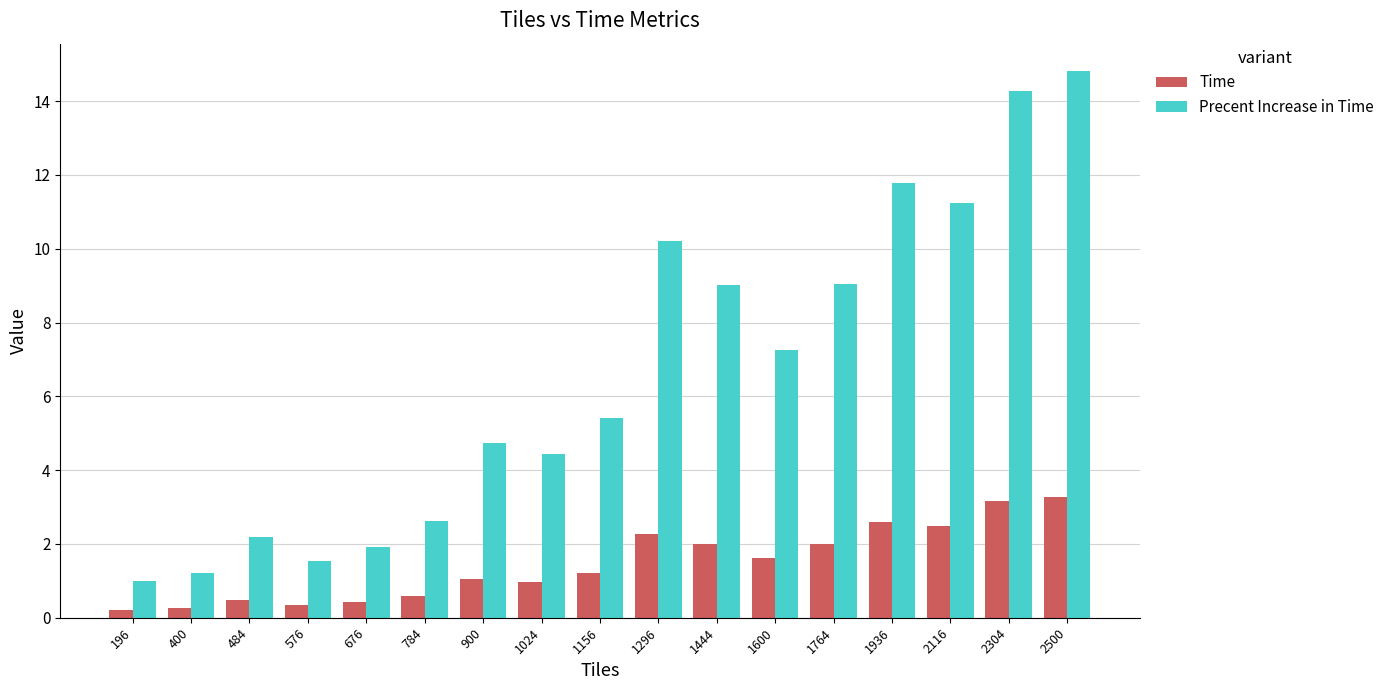

True or false: Time has a value of 4.0 at 1936.

False